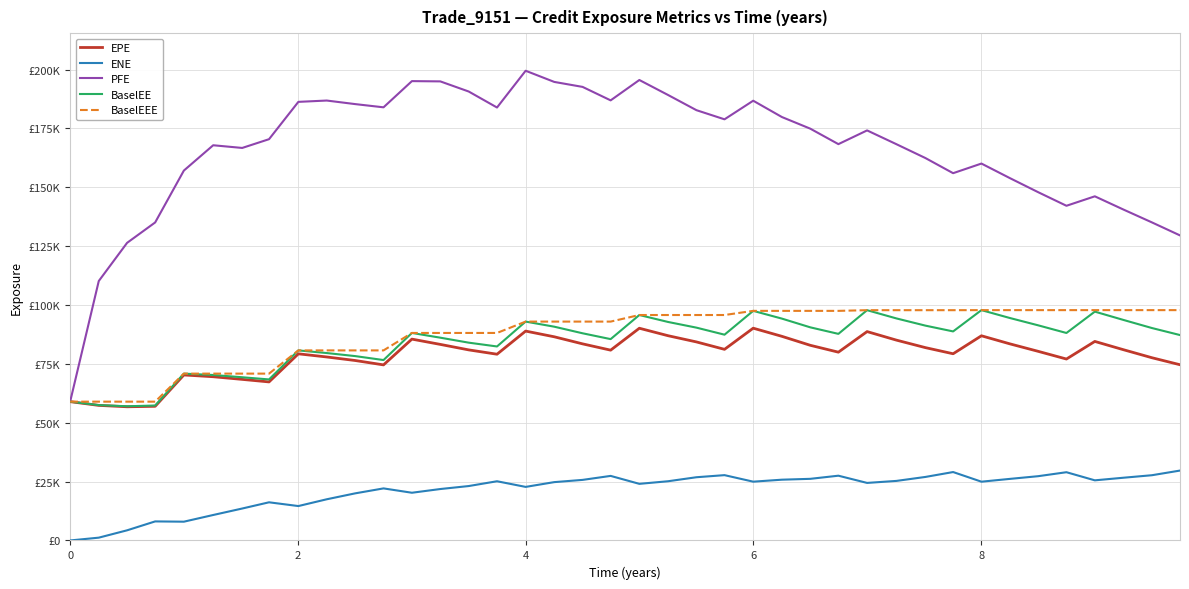

Is this an area chart (filled region under the line)?

No